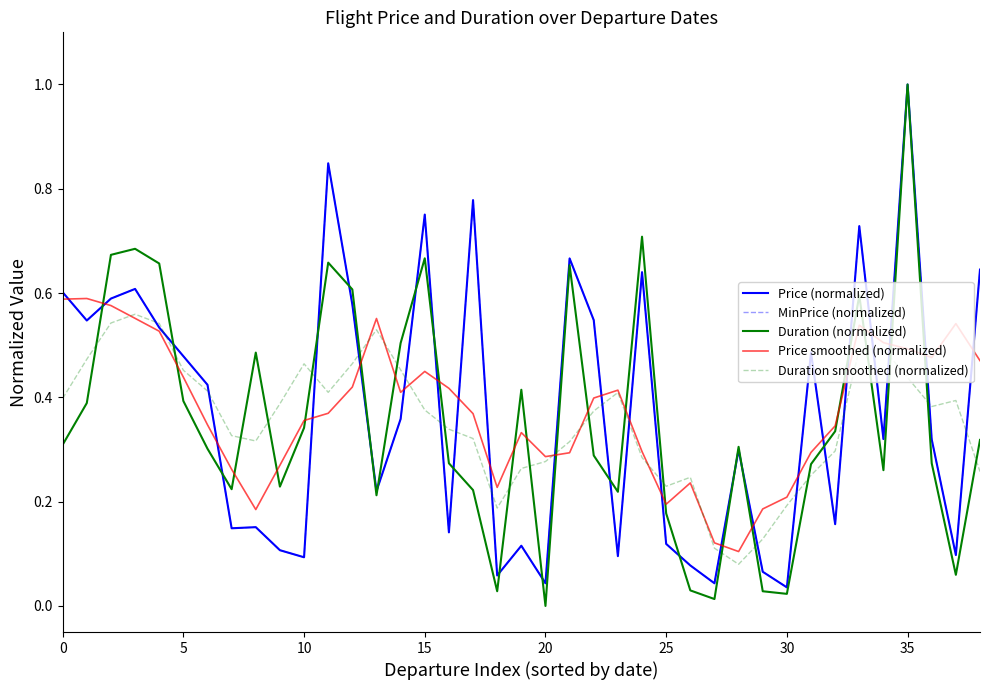

Does the chart display data point markers on the line(s)?

No